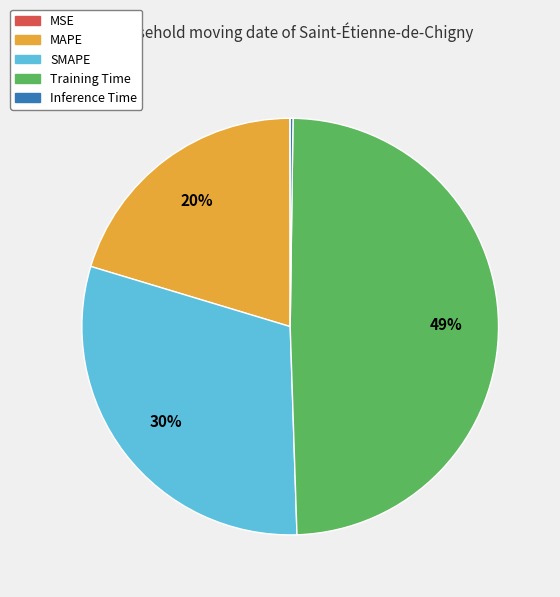

Which slice is the largest?

Training Time